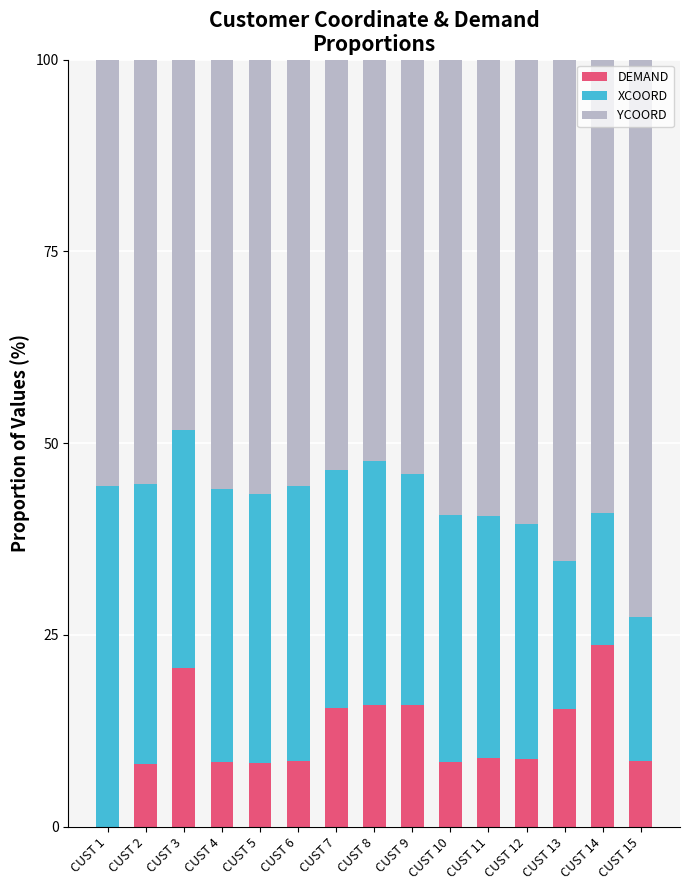

What is the total value across all series at CUST 2?

100.0